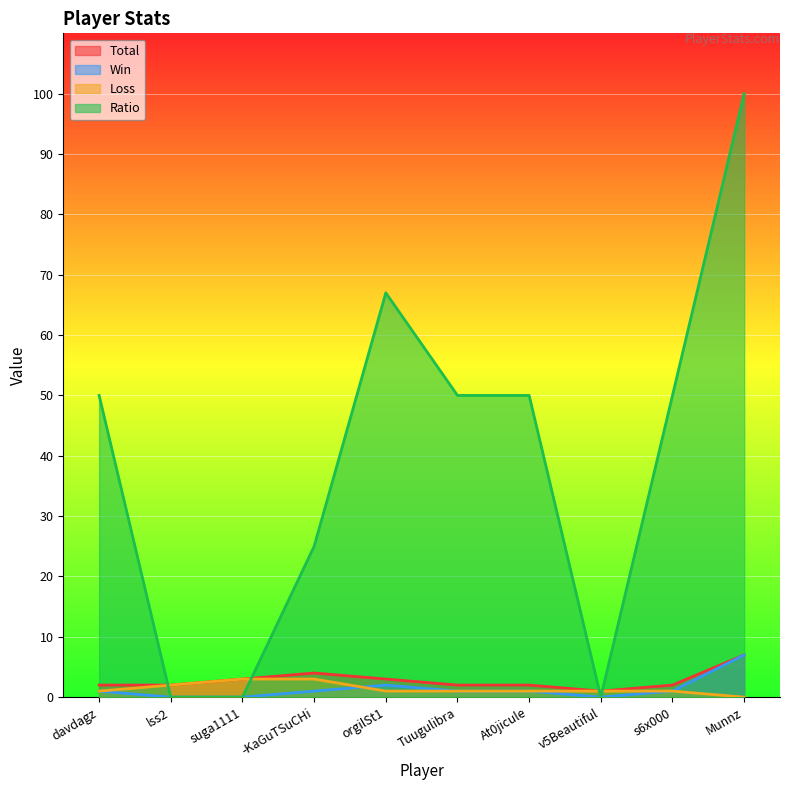

What position from the left is suga1111?

3